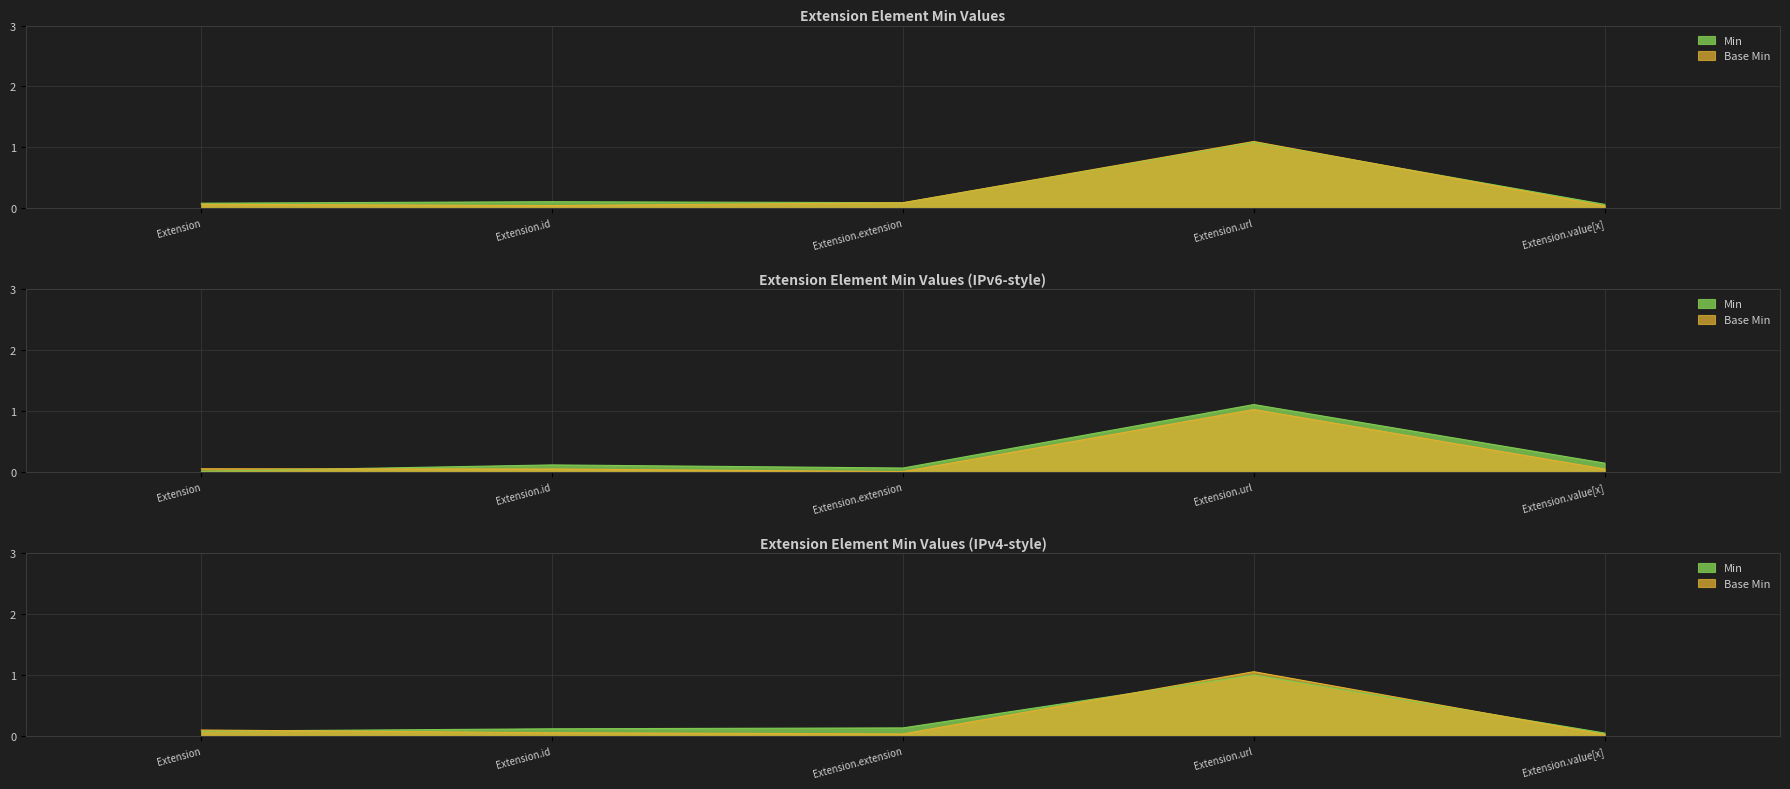

Rank the series by their average value, from highest to lowest.

Min, Base Min